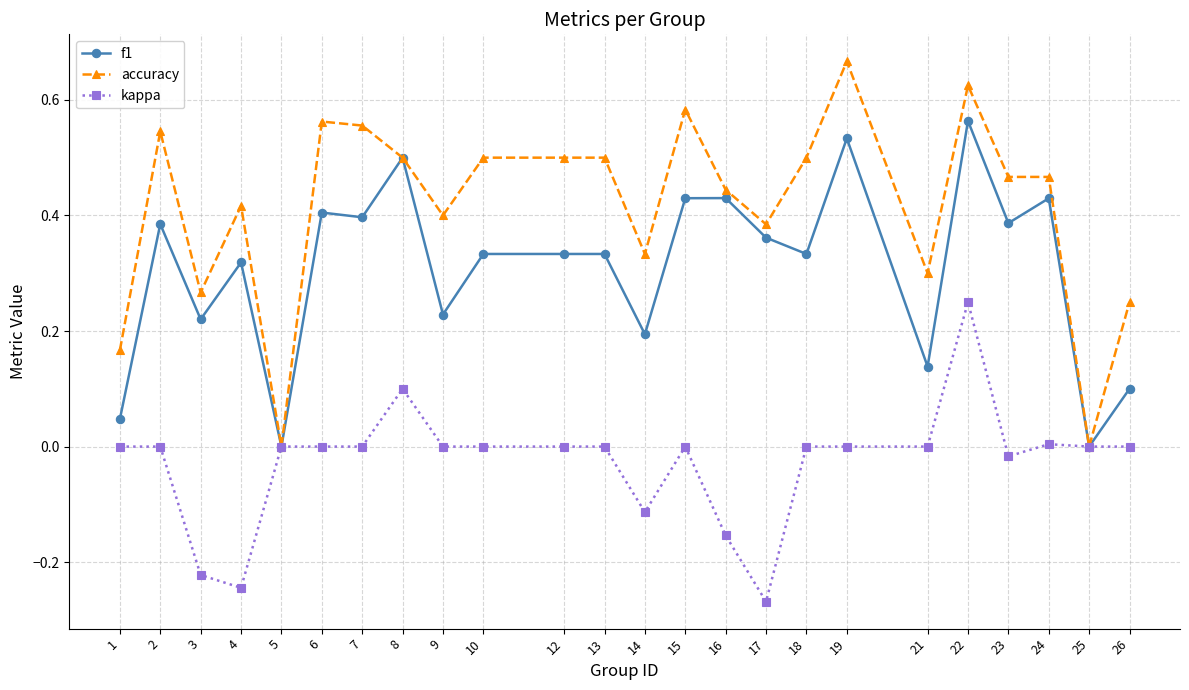

Which series has the largest total across all categories?

accuracy